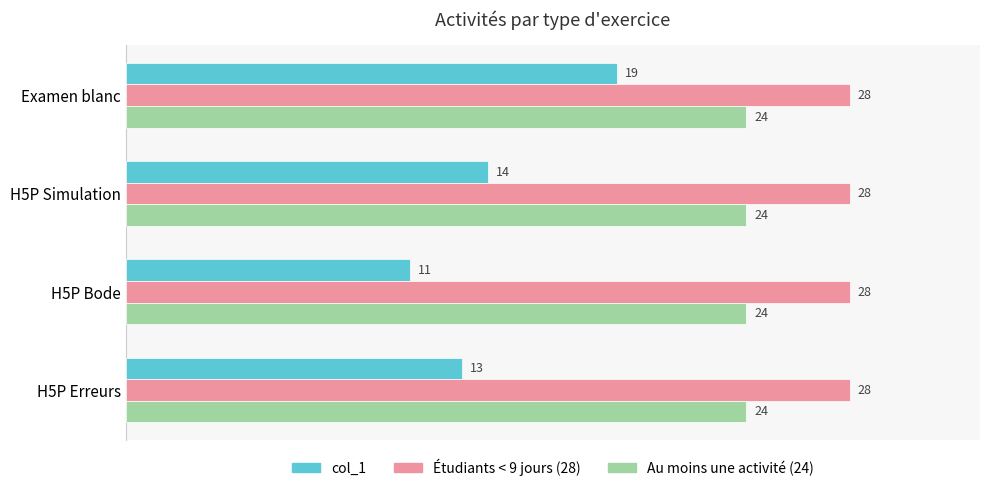

Which series has the largest total across all categories?

Étudiants < 9 jours (28)